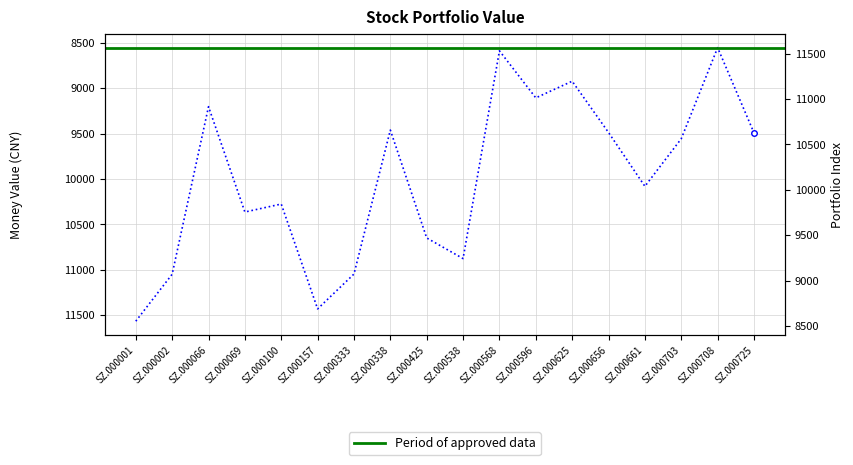

What is the average value?

9983.9